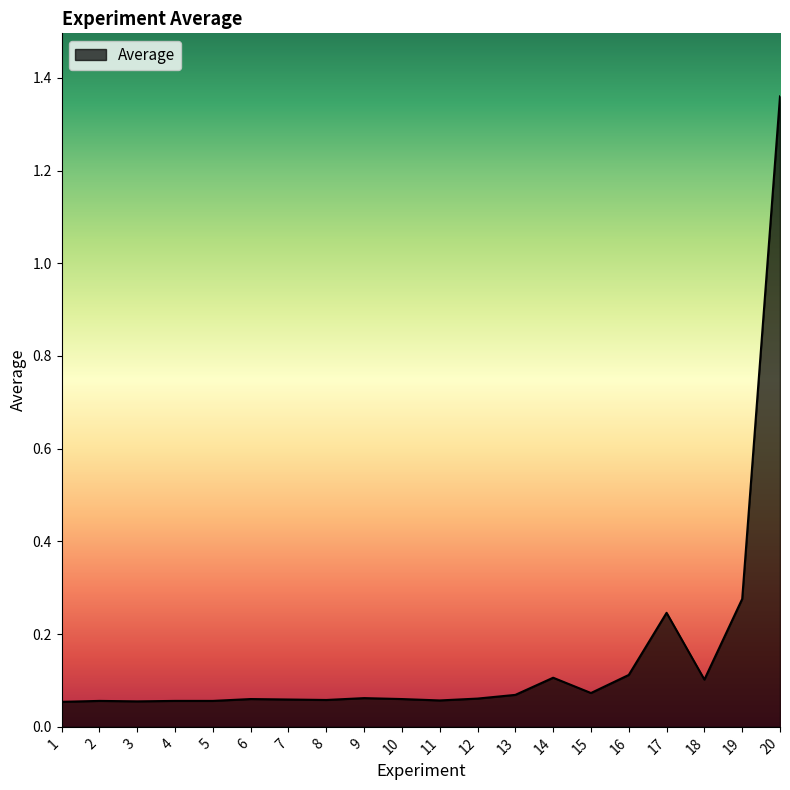

How many lines are shown in the chart?

1